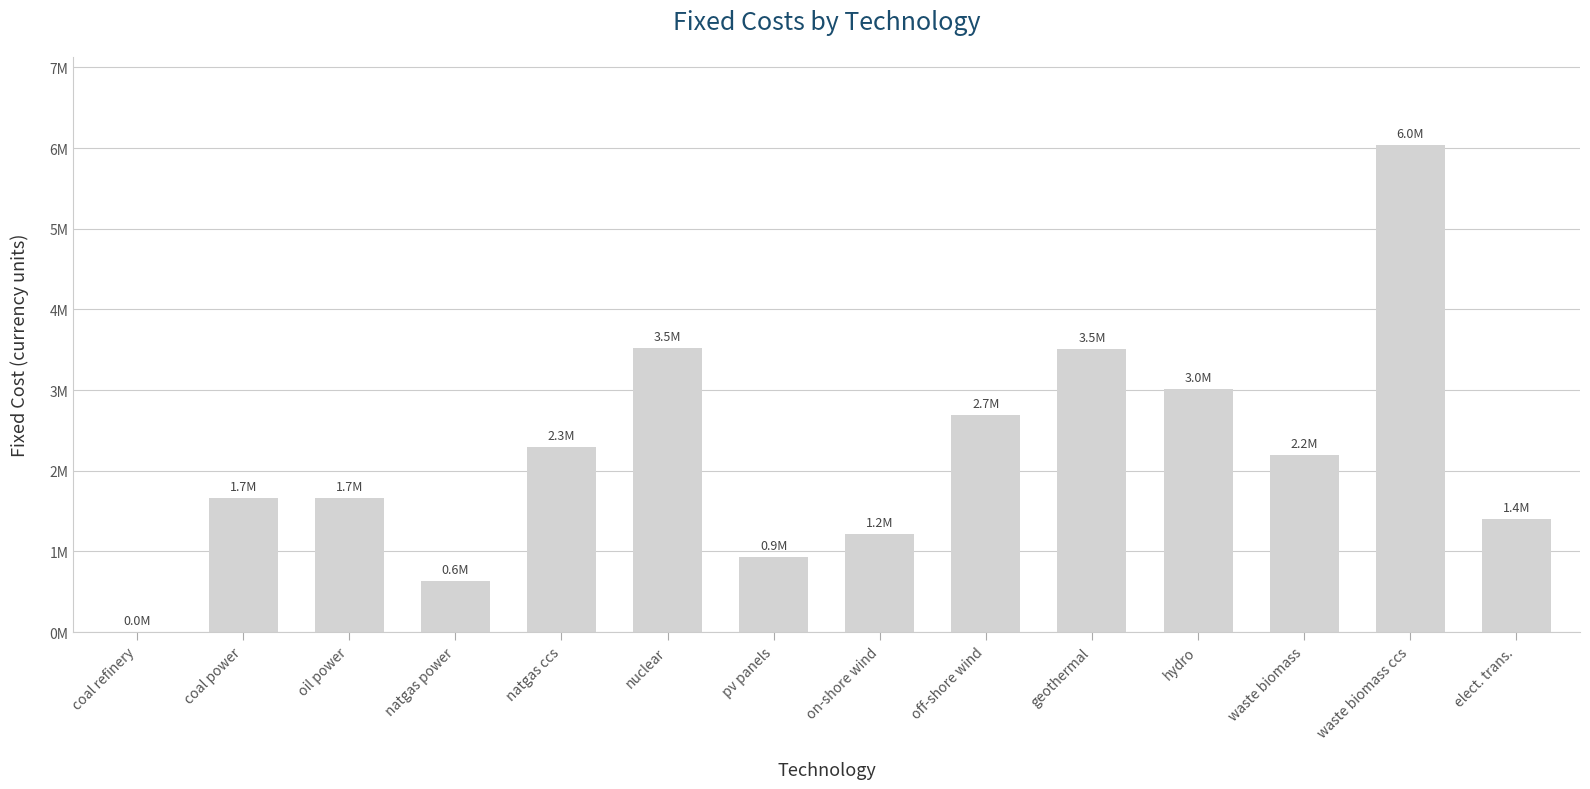

What is the difference between the maximum and minimum values?

6043282.0